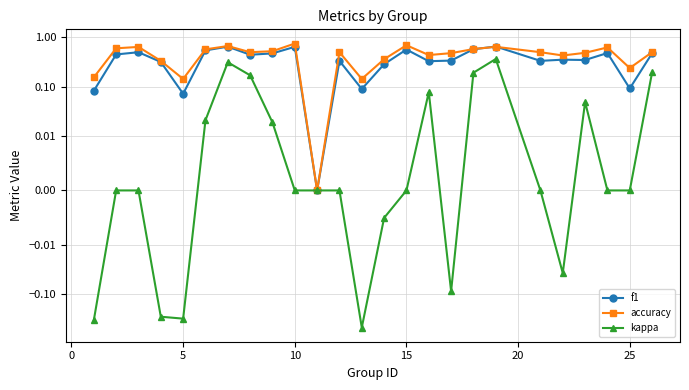

Does the chart display data point markers on the line(s)?

Yes